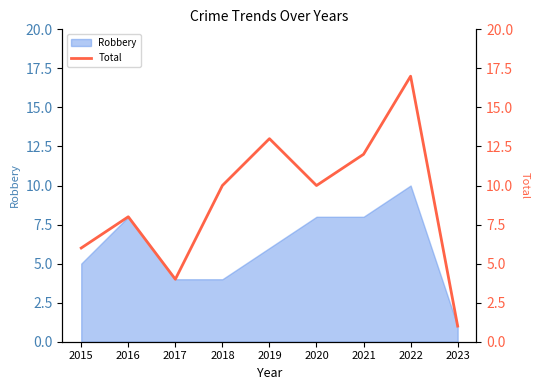

Which category has the lowest value across all series?

2023